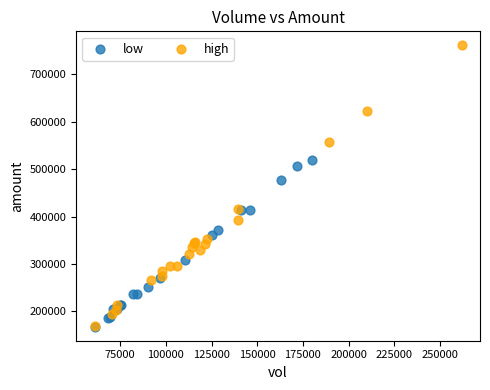

Which series has the largest Y range (max minus min)?

high